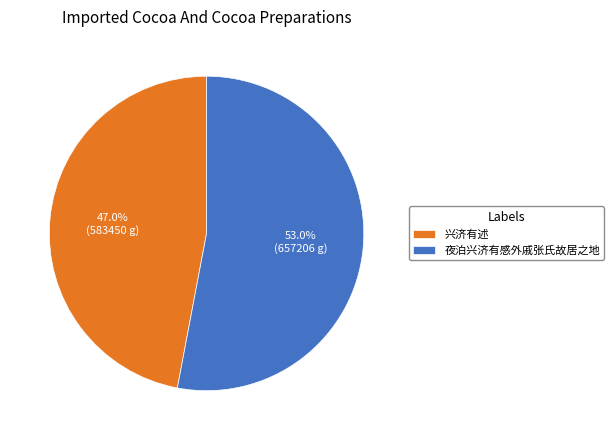

Is 夜泊兴济有感外戚张氏故居之地 the majority of the pie?

Yes